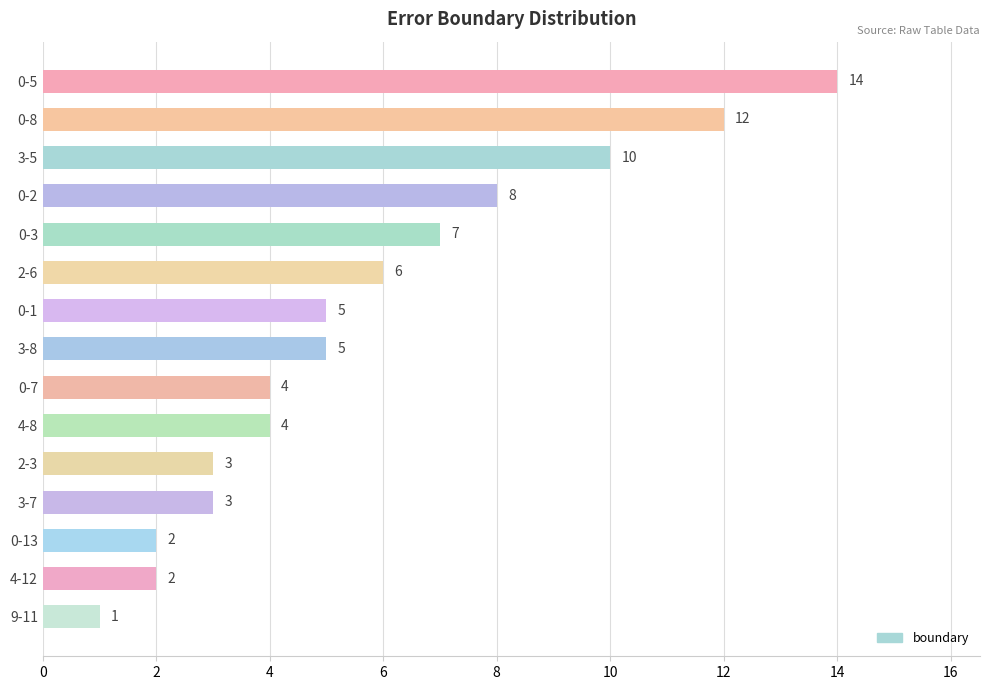

What is the change in value from 0-3 to 3-8?

-2